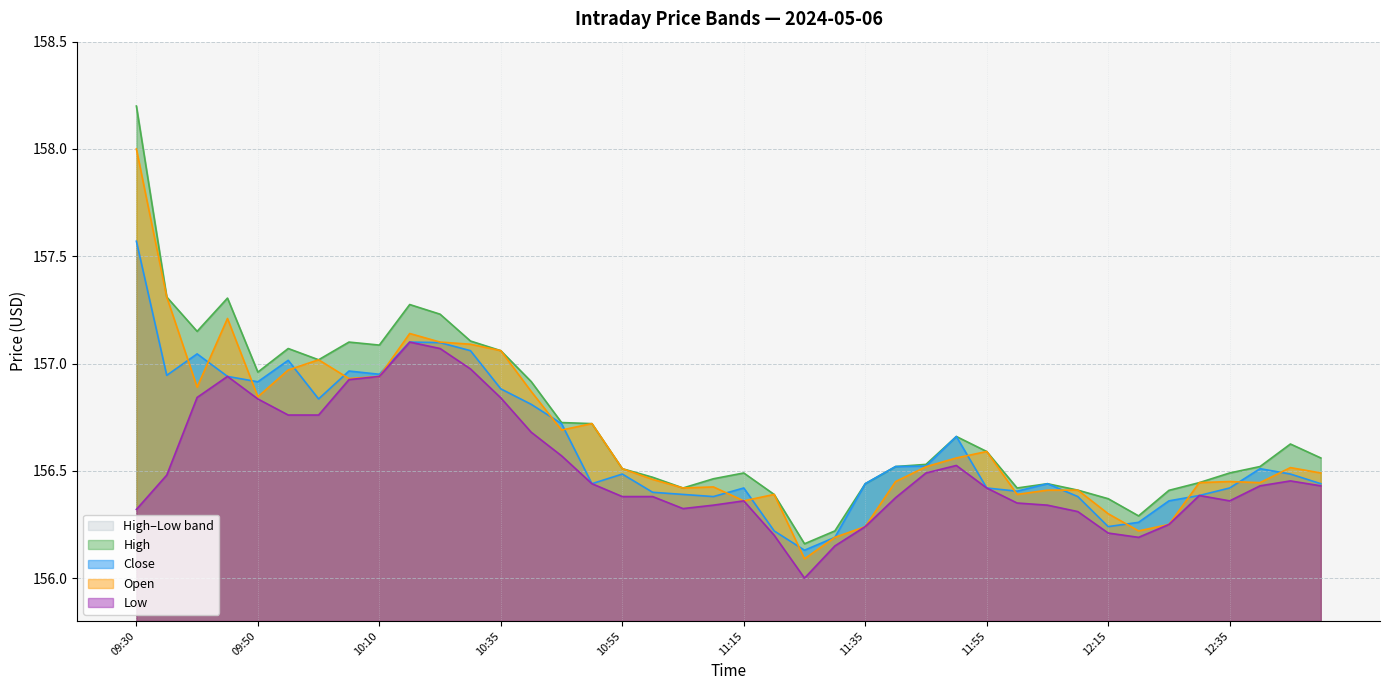

Reading left to right, list all the values displayed in this chart.

Close: 09:30=157.6	09:35=156.9	09:40=157.0	09:45=156.9	09:50=156.9	09:55=157.0	10:00=156.8	10:05=157.0	10:10=156.9	10:20=157.1	10:25=157.1	10:30=157.1	10:35=156.9	10:40=156.8	10:45=156.7	10:50=156.4	10:55=156.5	11:00=156.4	11:05=156.4	11:10=156.4	11:15=156.4	11:20=156.2	11:25=156.1	11:30=156.2	11:35=156.4	11:40=156.5	11:45=156.5	11:50=156.7	11:55=156.4	12:00=156.4	12:05=156.4	12:10=156.4	12:15=156.2	12:20=156.3	12:25=156.4	12:30=156.4	12:35=156.4	12:40=156.5	12:45=156.5	12:50=156.4
High: 09:30=158.2	09:35=157.3	09:40=157.2	09:45=157.3	09:50=157.0	09:55=157.1	10:00=157.0	10:05=157.1	10:10=157.1	10:20=157.3	10:25=157.2	10:30=157.1	10:35=157.1	10:40=156.9	10:45=156.7	10:50=156.7	10:55=156.5	11:00=156.5	11:05=156.4	11:10=156.5	11:15=156.5	11:20=156.4	11:25=156.2	11:30=156.2	11:35=156.4	11:40=156.5	11:45=156.5	11:50=156.7	11:55=156.6	12:00=156.4	12:05=156.4	12:10=156.4	12:15=156.4	12:20=156.3	12:25=156.4	12:30=156.4	12:35=156.5	12:40=156.5	12:45=156.6	12:50=156.6
Low: 09:30=156.3	09:35=156.5	09:40=156.8	09:45=156.9	09:50=156.8	09:55=156.8	10:00=156.8	10:05=156.9	10:10=156.9	10:20=157.1	10:25=157.1	10:30=157.0	10:35=156.8	10:40=156.7	10:45=156.6	10:50=156.4	10:55=156.4	11:00=156.4	11:05=156.3	11:10=156.3	11:15=156.4	11:20=156.2	11:25=156.0	11:30=156.2	11:35=156.2	11:40=156.4	11:45=156.5	11:50=156.5	11:55=156.4	12:00=156.3	12:05=156.3	12:10=156.3	12:15=156.2	12:20=156.2	12:25=156.2	12:30=156.4	12:35=156.4	12:40=156.4	12:45=156.5	12:50=156.4
Open: 09:30=158.0	09:35=157.3	09:40=156.9	09:45=157.2	09:50=156.8	09:55=157.0	10:00=157.0	10:05=156.9	10:10=156.9	10:20=157.1	10:25=157.1	10:30=157.1	10:35=157.1	10:40=156.9	10:45=156.7	10:50=156.7	10:55=156.5	11:00=156.5	11:05=156.4	11:10=156.4	11:15=156.4	11:20=156.4	11:25=156.1	11:30=156.2	11:35=156.2	11:40=156.4	11:45=156.5	11:50=156.6	11:55=156.6	12:00=156.4	12:05=156.4	12:10=156.4	12:15=156.3	12:20=156.2	12:25=156.2	12:30=156.4	12:35=156.4	12:40=156.4	12:45=156.5	12:50=156.5